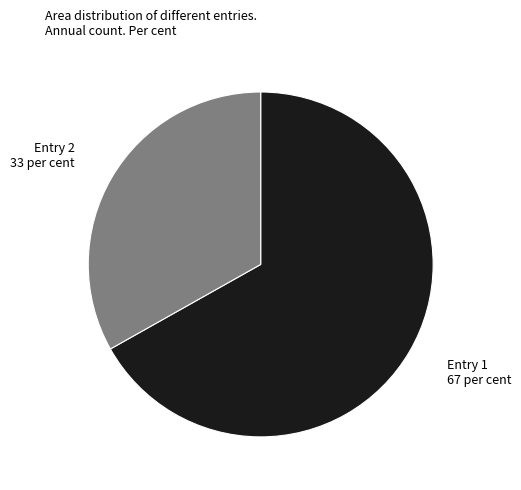

Which has a higher value, Entry 1 or Entry 2?

Entry 1